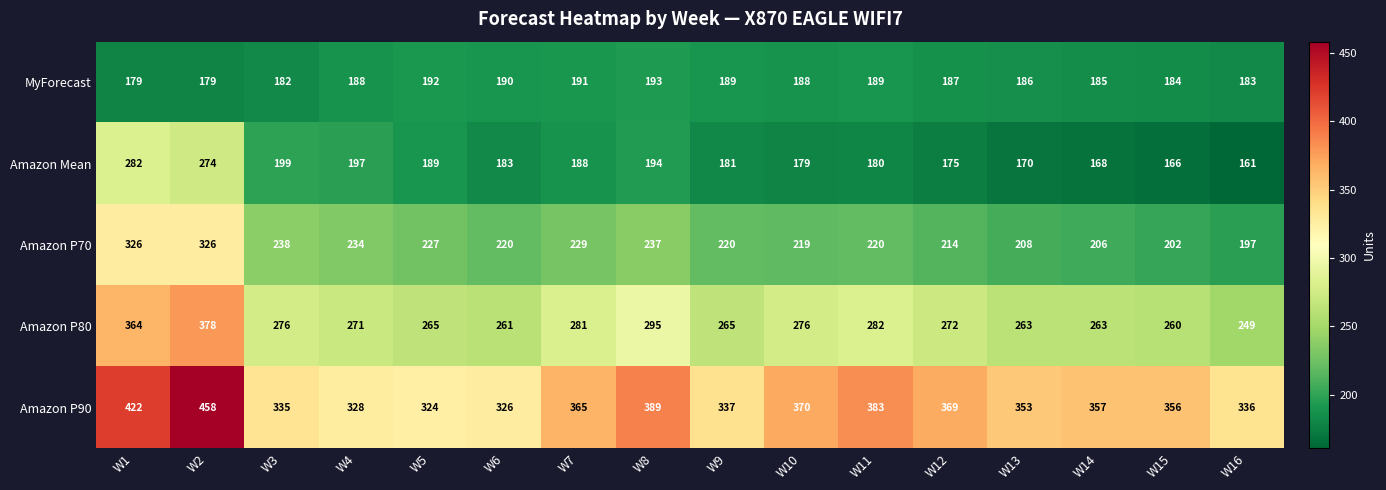

Which series has the largest total across all categories?

Amazon P90